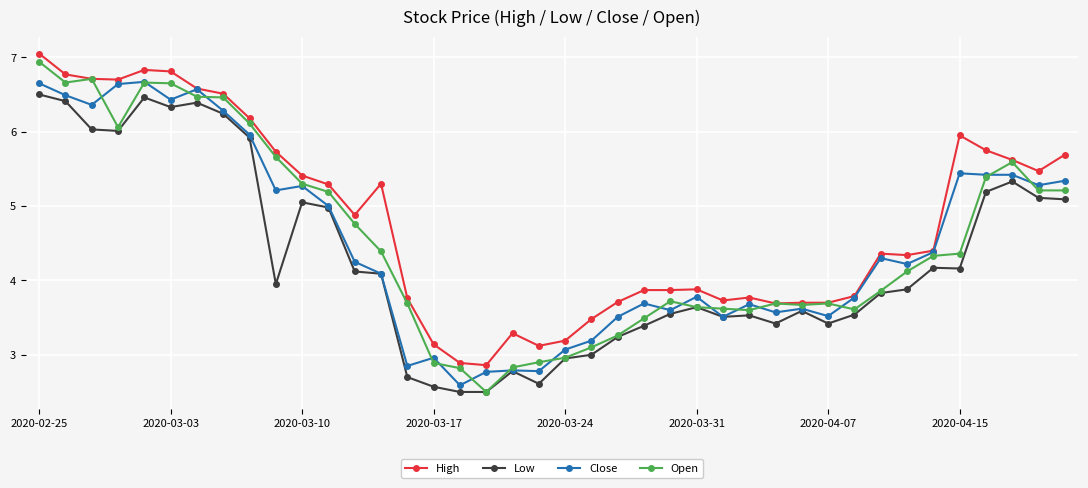

What is the value of the Close point at the 37th from the left?

5.4